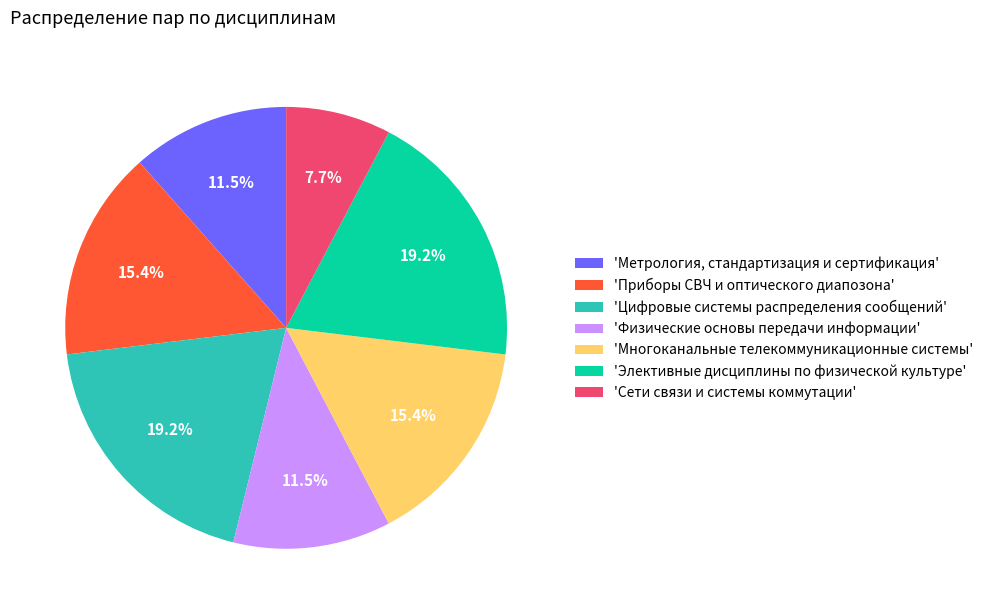

To the nearest percent, what is the average slice percentage?

14%